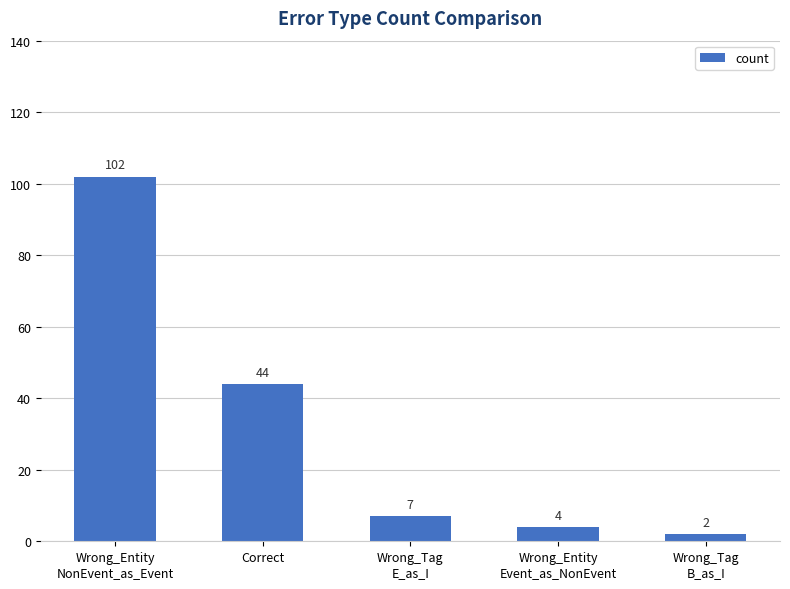

What value does the data have at Wrong_Entity
NonEvent_as_Event, to the nearest 10?

100